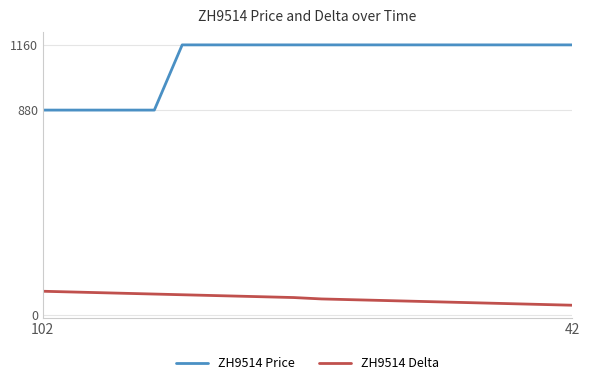

Which series has the largest total across all categories?

ZH9514 Price